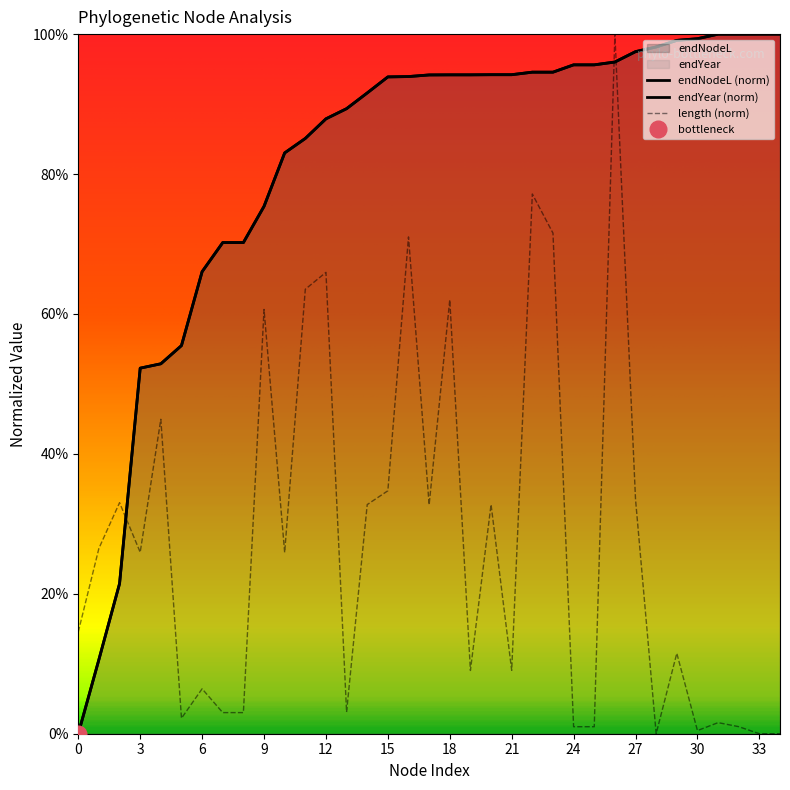

What is the difference between the second highest and second lowest values in the length series?

0.8